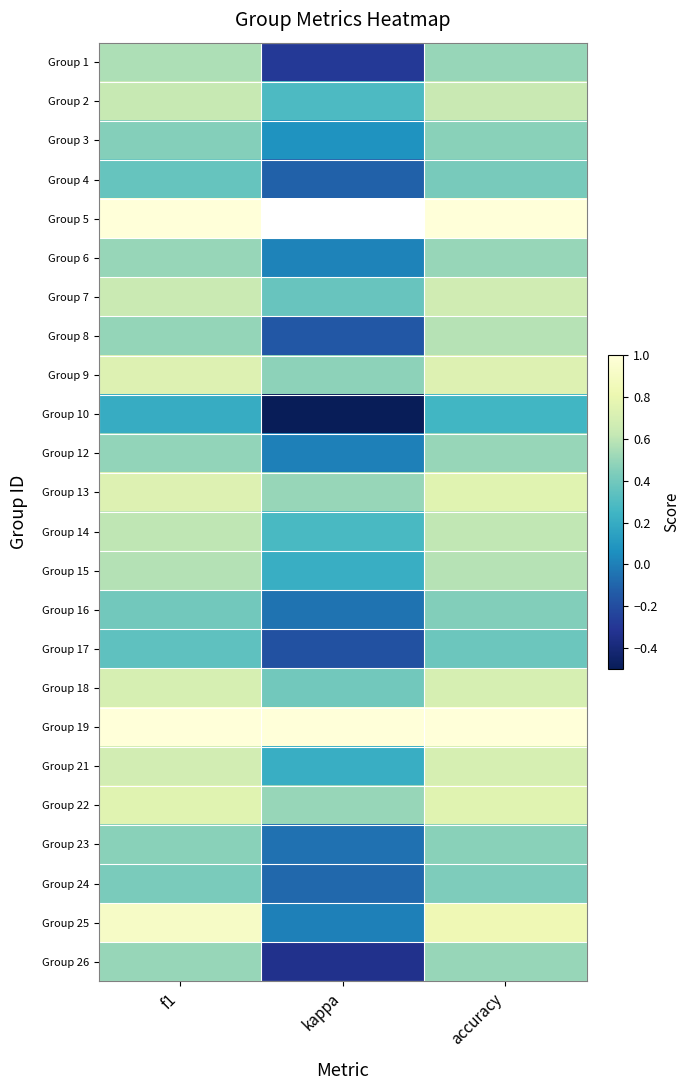

What is the total value across all series at accuracy?

14.4